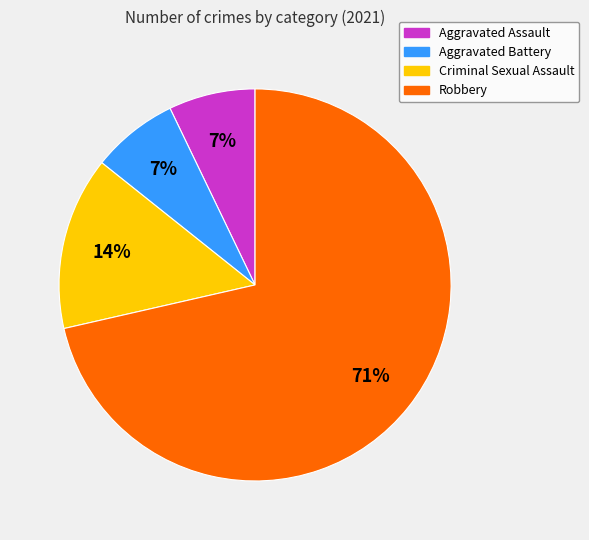

To the nearest percent, what is the average slice percentage?

25%